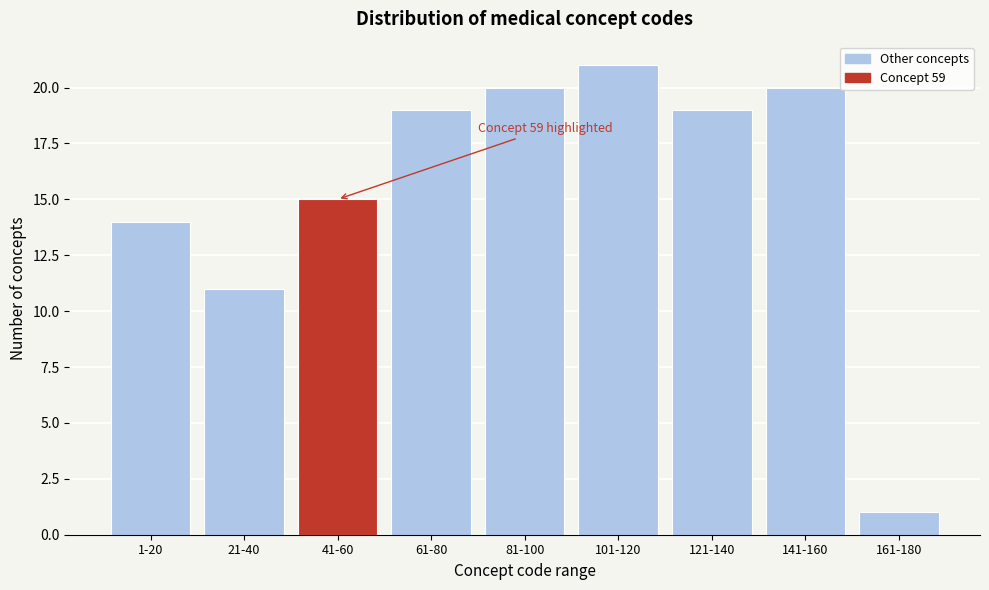

Reading left to right, list all the values displayed in this chart.

1-20=14	21-40=11	41-60=15	61-80=19	81-100=20	101-120=21	121-140=19	141-160=20	161-180=1